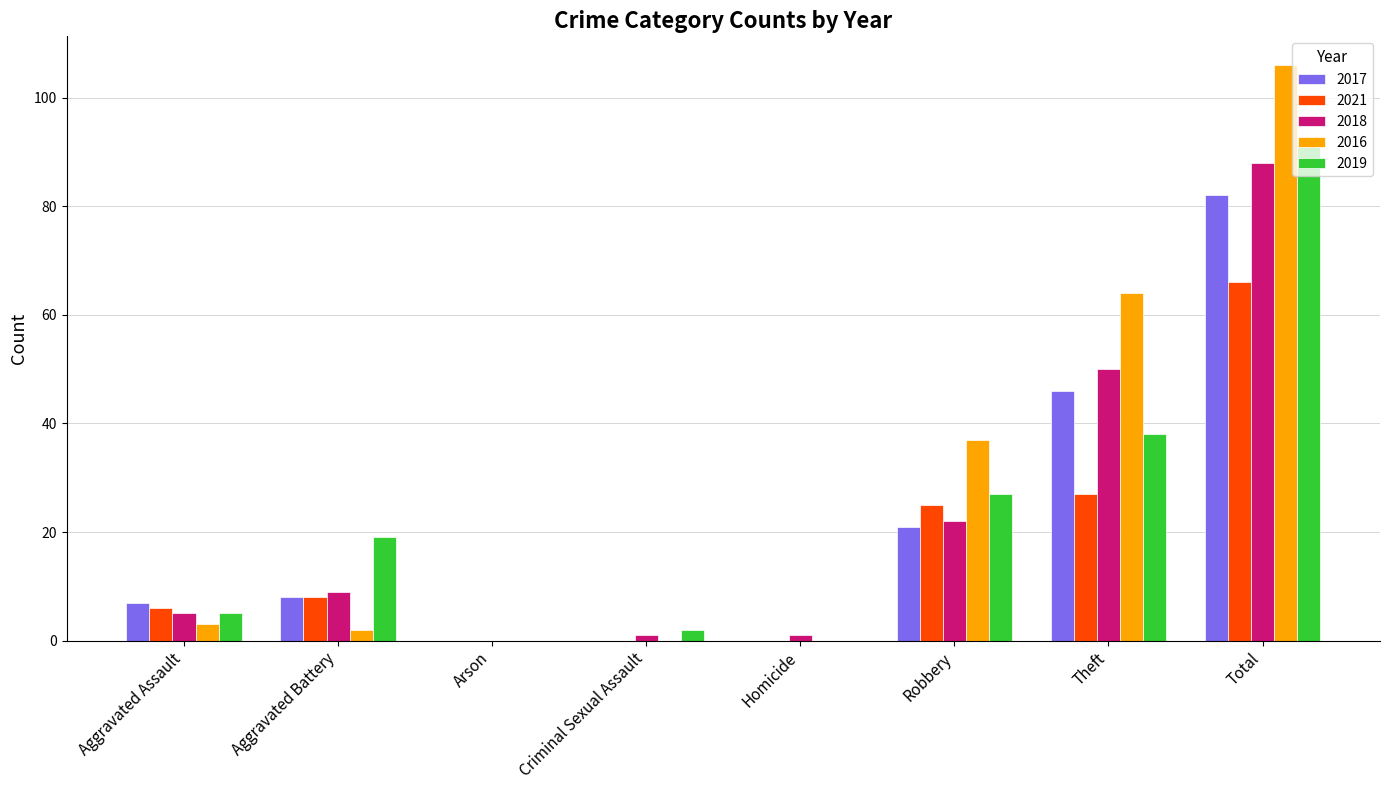

The value of 2021 at Homicide is 21. True or false?

False